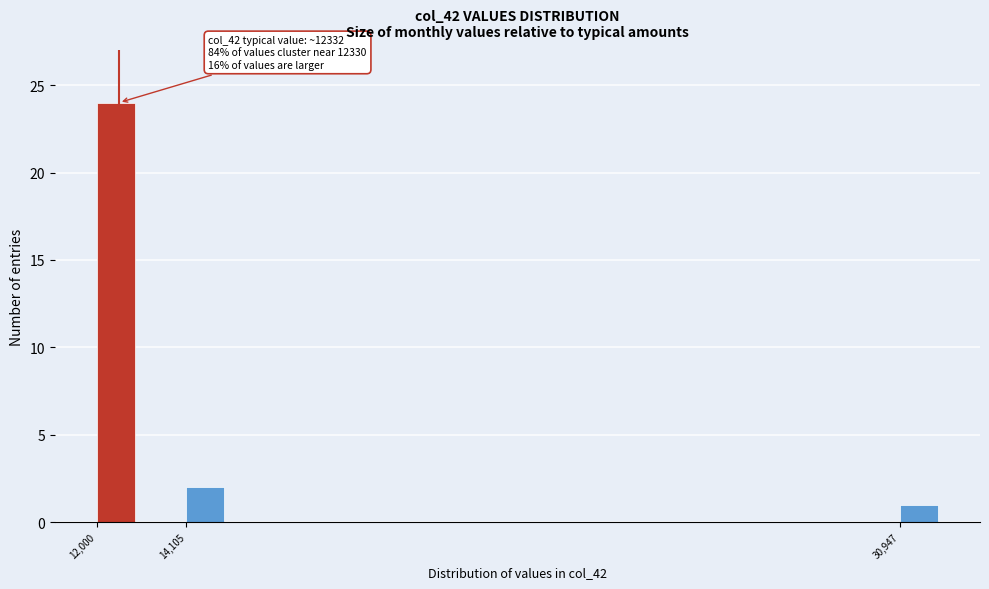

Read against the x-axis, roughly where is the centre of the tallest bar?

12500